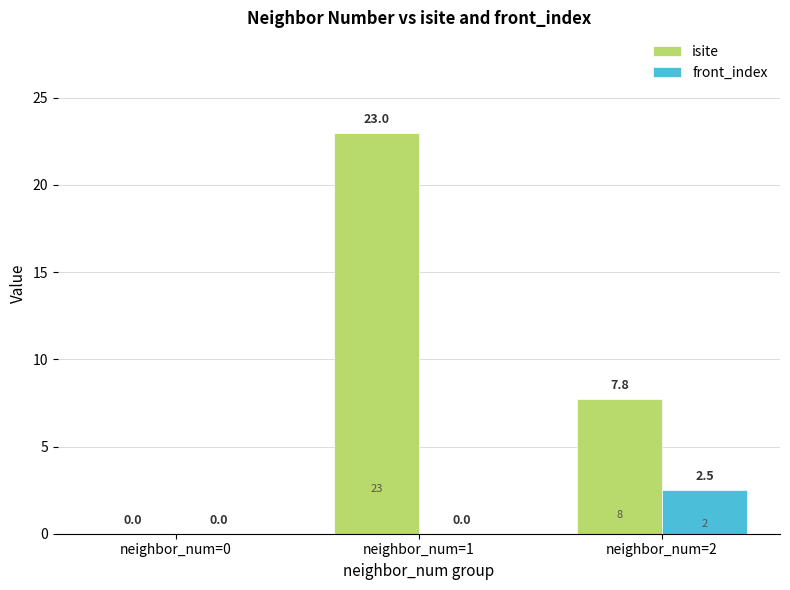

At which label does isite reach its peak?

neighbor_num=1